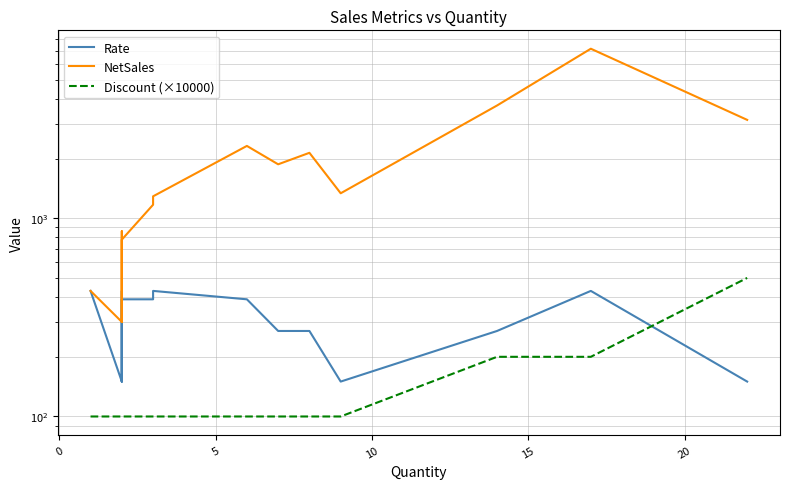

Where is Rate nearest to the value 290?

15